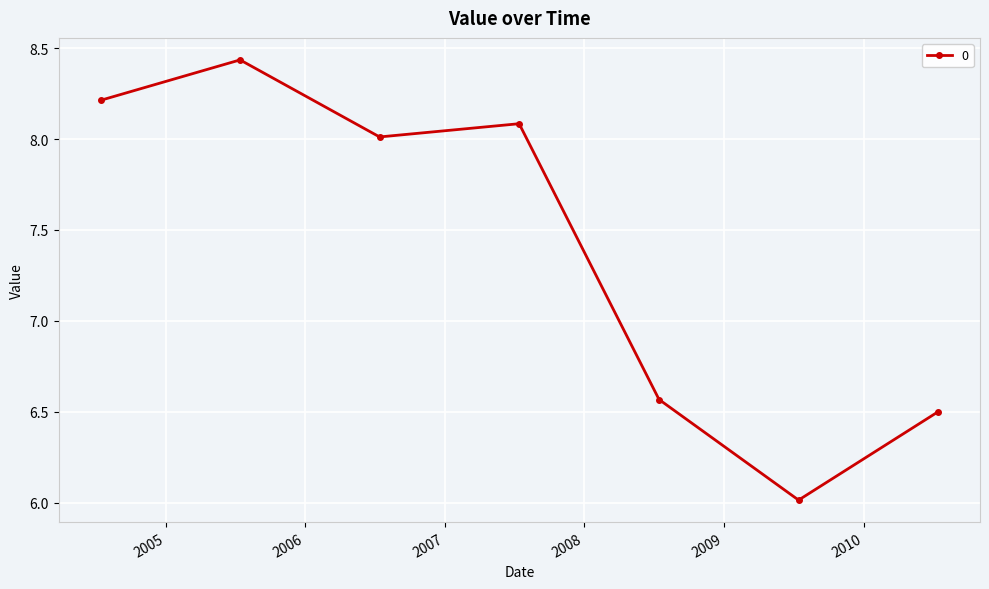

What is the difference between the second highest and second lowest values?

1.7